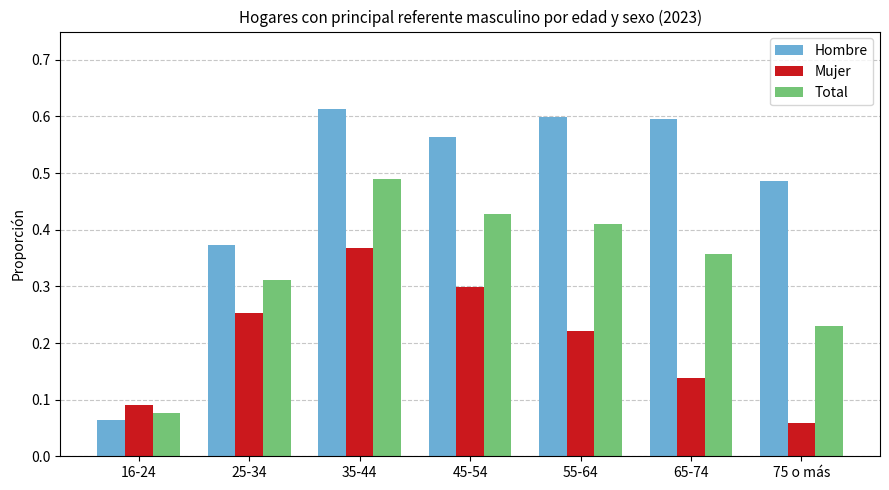

Does the chart contain any negative values?

No